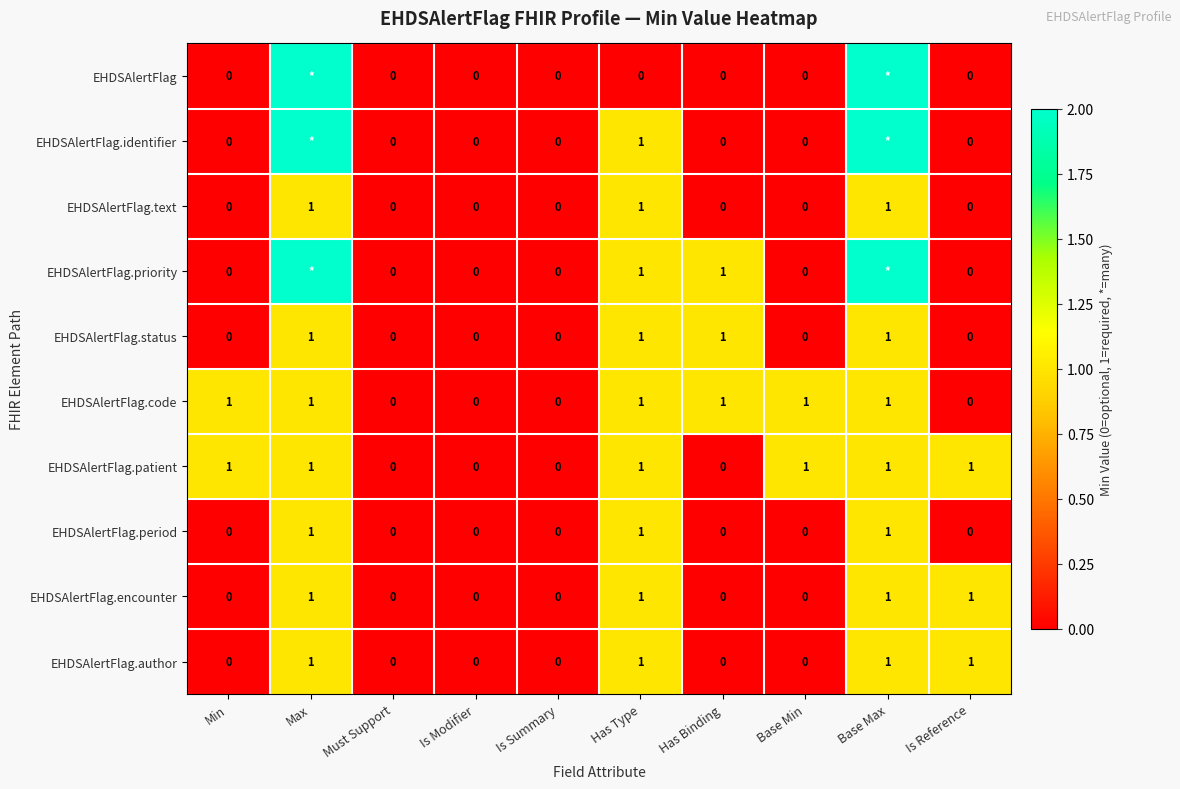

Count the EHDSAlertFlag.author values in the range 0 to 1.

10